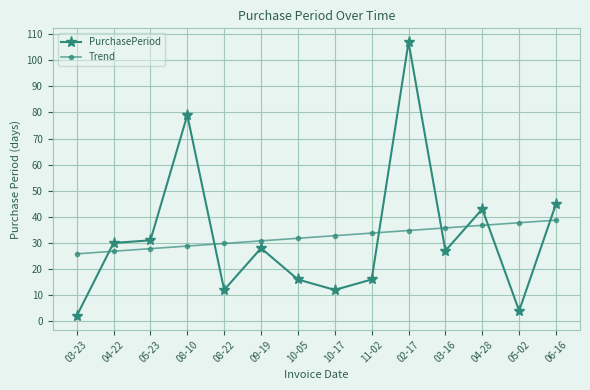

At how many categories does at least one series exceed 102?

1